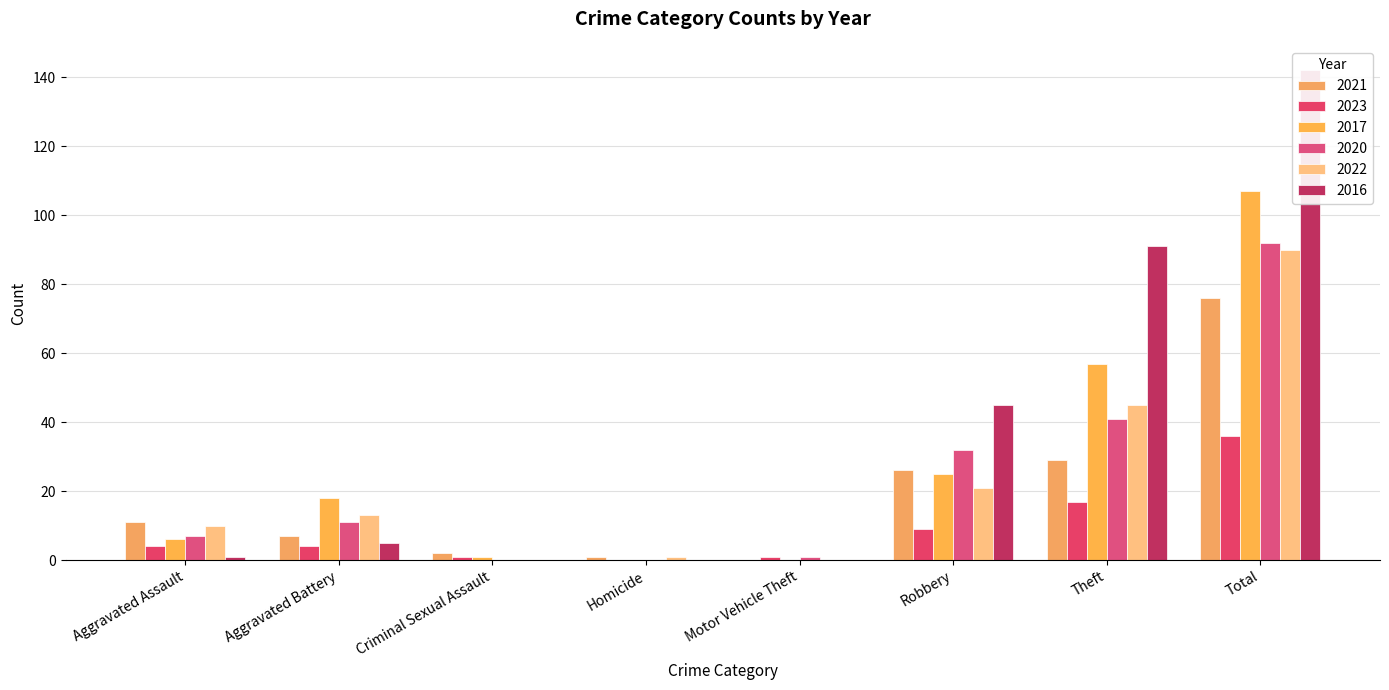

The 2021 series shows -39 at Motor Vehicle Theft. True or false?

False